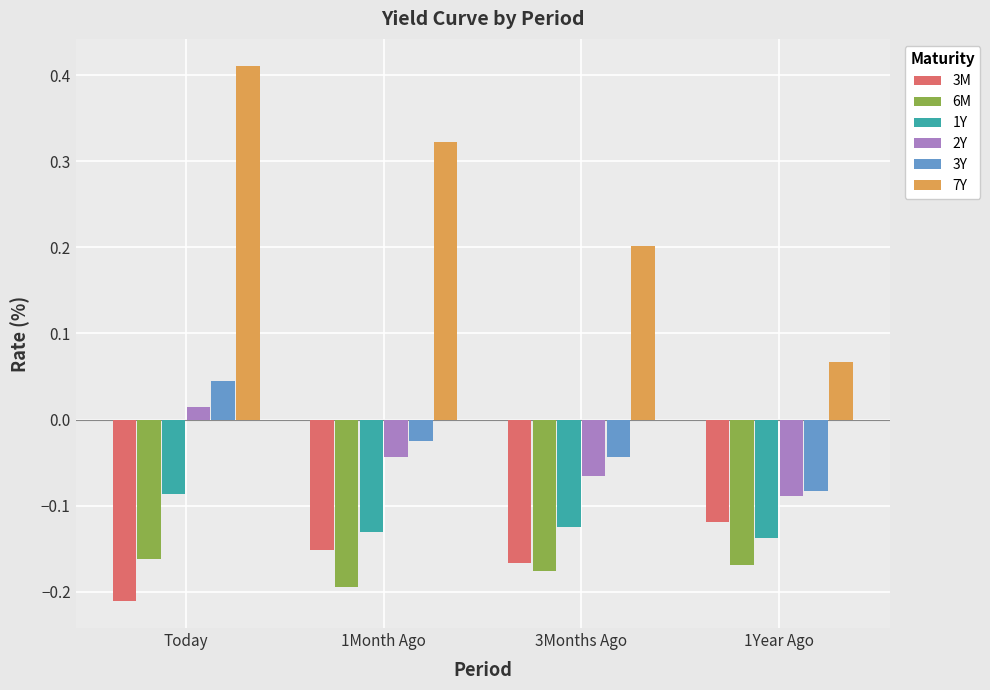

What is the difference between the highest and lowest values at Today?

0.6